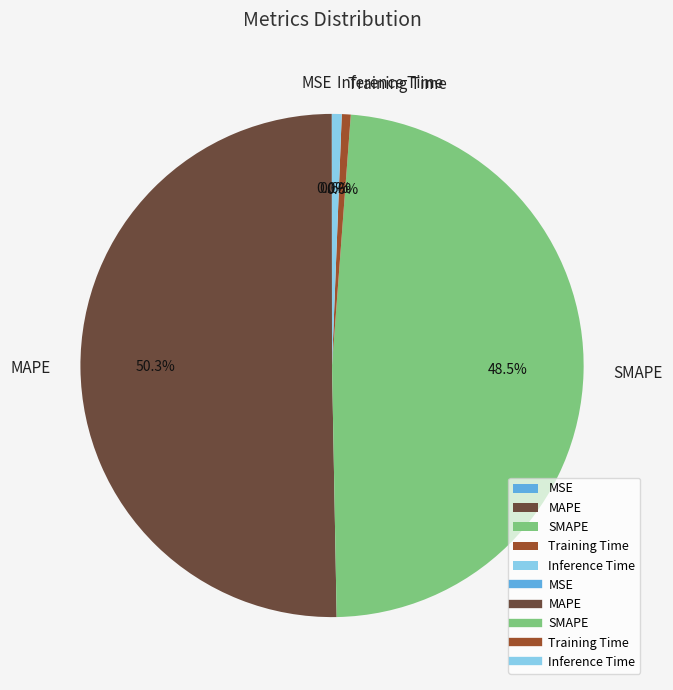

Between Training Time and MAPE, which is larger?

MAPE